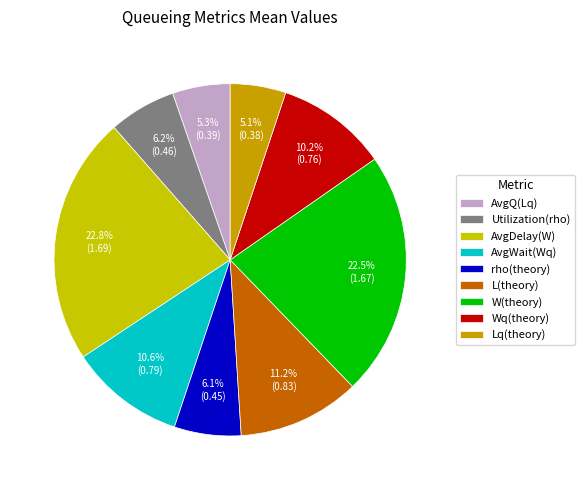

The AvgWait(Wq) slice represents 1% of the pie. True or false?

False